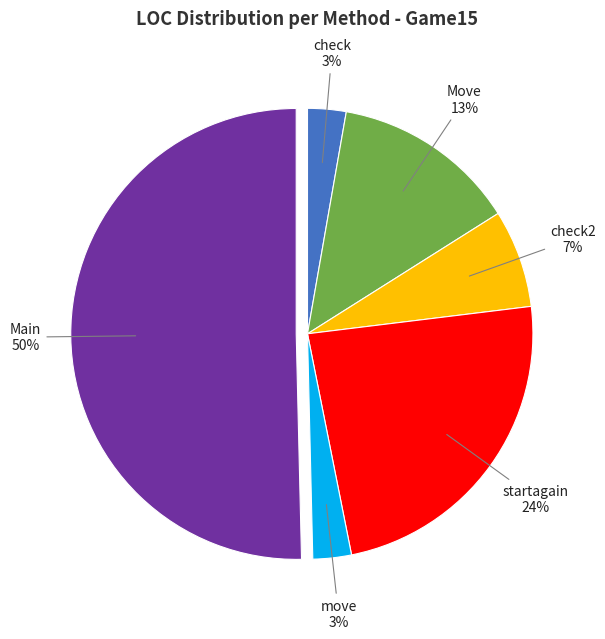

How many slices are in this pie chart?

6